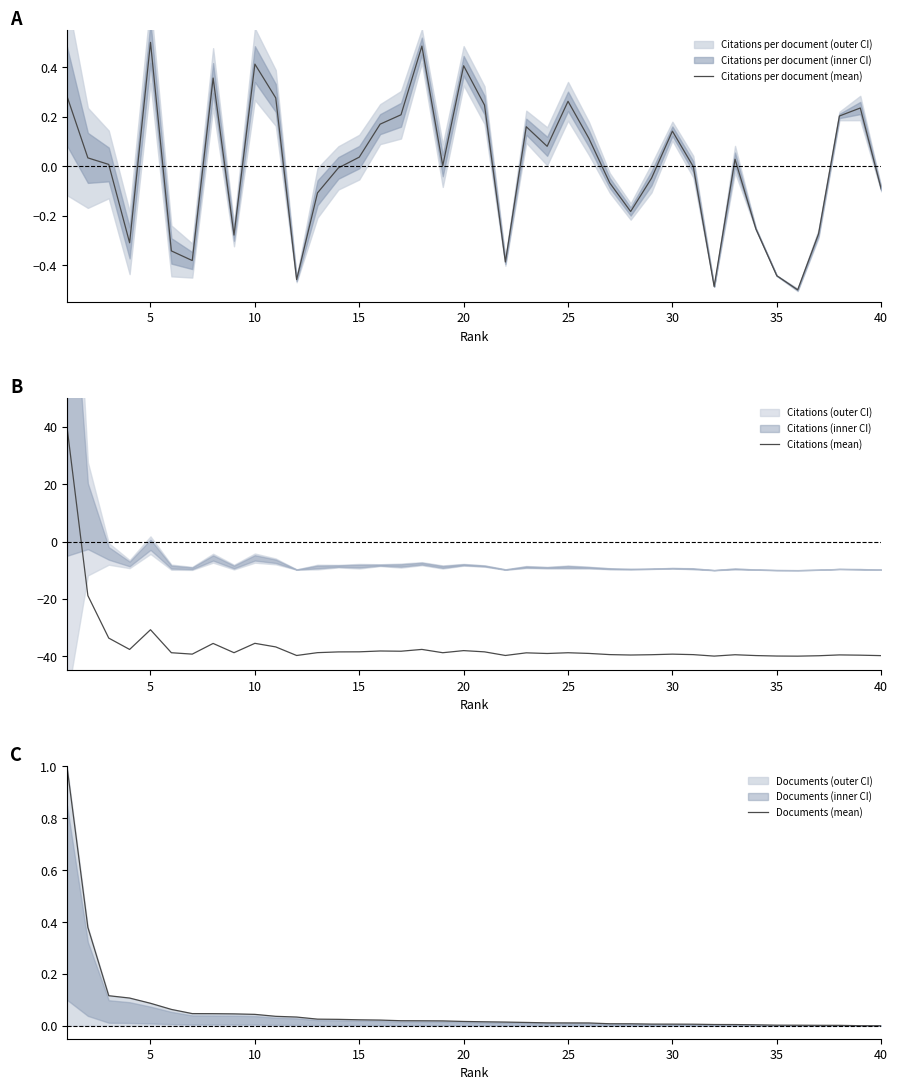

Reading right to left, extract all data points from this chart.

Citations per document (mean): -0.1	0.2	0.2	-0.3	-0.5	-0.4	-0.3	0.0	-0.5	-0.0	0.1	-0.0	-0.2	-0.1	0.1	0.3	0.1	0.2	-0.4	0.2	0.4	0.0	0.5	0.2	0.2	0.0	-0.0	-0.1	-0.5	0.3	0.4	-0.3	0.4	-0.4	-0.3	0.5	-0.3	0.0	0.0	0.3
Citations (mean): -39.8	-39.7	-39.6	-39.9	-40.0	-40.0	-39.8	-39.5	-40.0	-39.5	-39.3	-39.5	-39.6	-39.5	-39.0	-38.8	-39.1	-38.8	-39.8	-38.5	-38.1	-38.8	-37.6	-38.3	-38.2	-38.5	-38.5	-38.8	-39.8	-36.8	-35.5	-38.8	-35.6	-39.3	-38.8	-30.8	-37.7	-33.7	-18.9	40.0
Documents (mean): 0.0	0.0	0.0	0.0	0.0	0.0	0.0	0.0	0.0	0.0	0.0	0.0	0.0	0.0	0.0	0.0	0.0	0.0	0.0	0.0	0.0	0.0	0.0	0.0	0.0	0.0	0.0	0.0	0.0	0.0	0.0	0.0	0.0	0.0	0.1	0.1	0.1	0.1	0.4	1.0